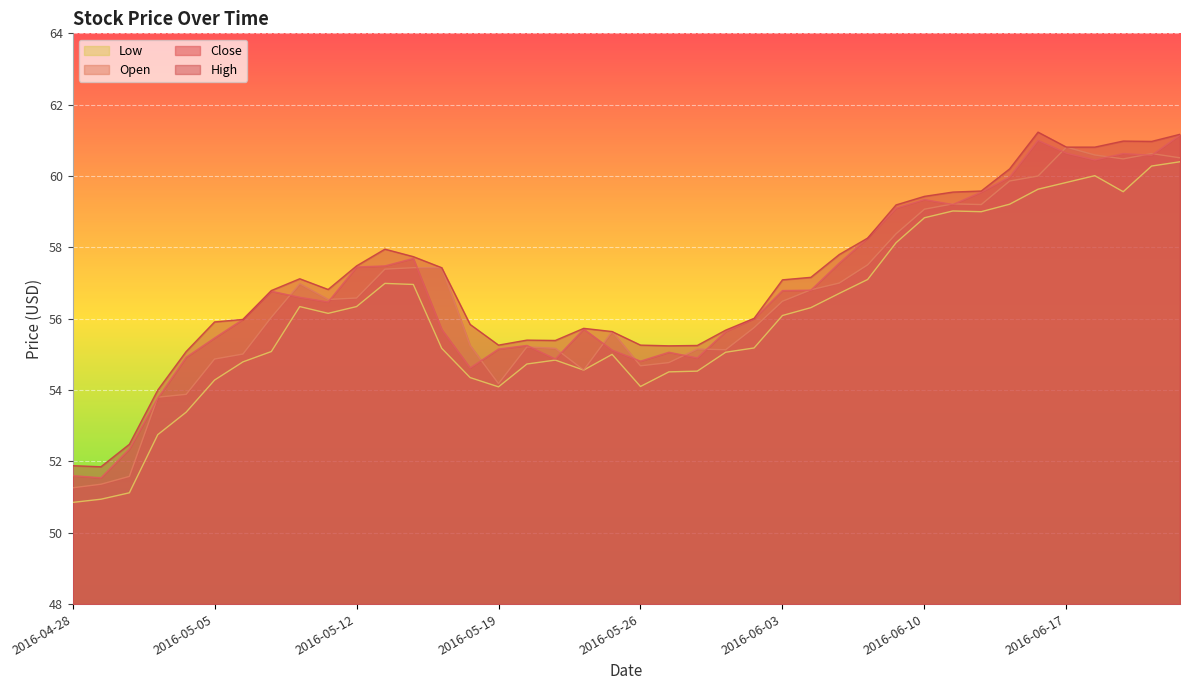

What is the difference between the High values at 2016-06-01 and 2016-06-20?

5.1